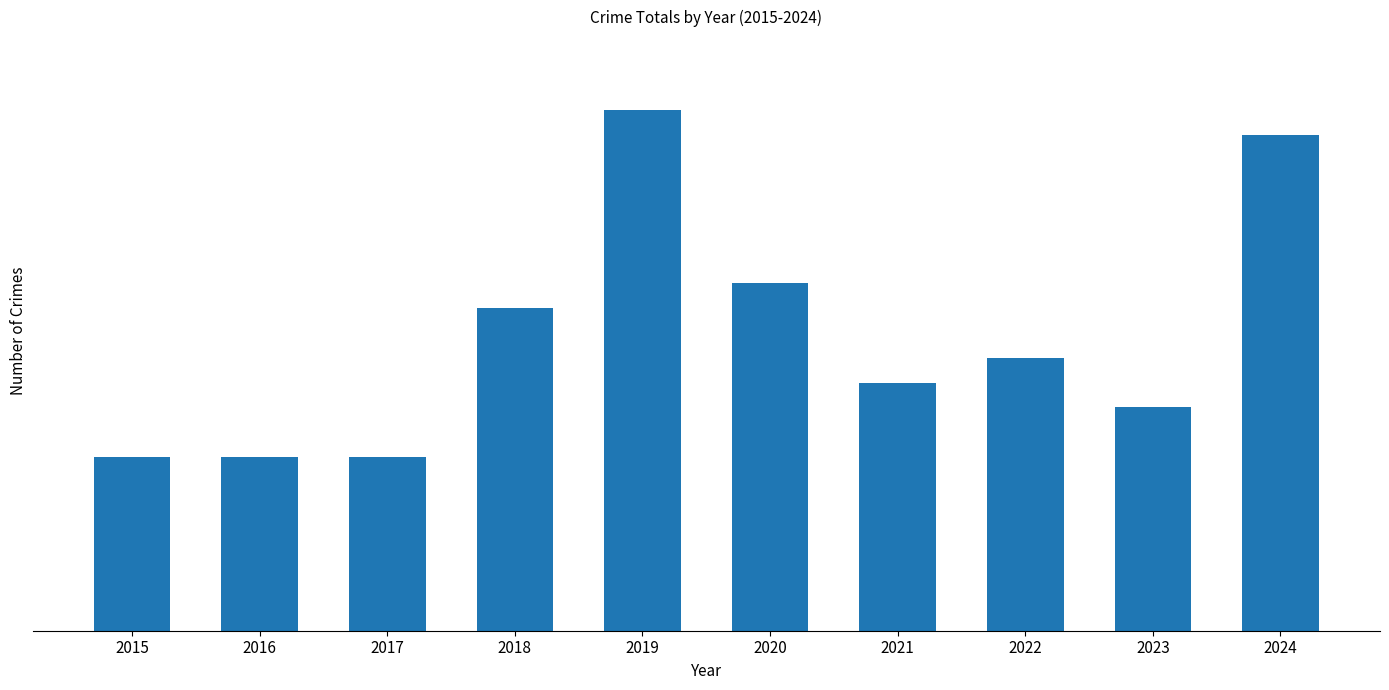

Between 2018 and 2021, which is larger?

2018